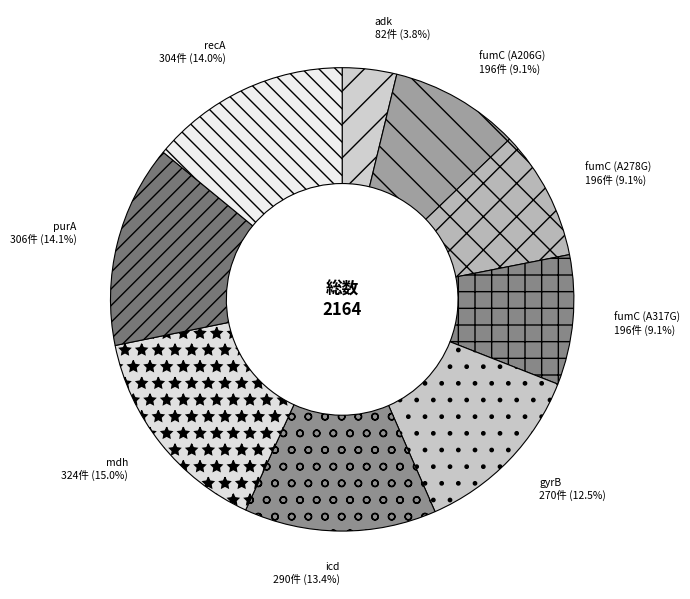

The mdh slice represents 4% of the pie. True or false?

False